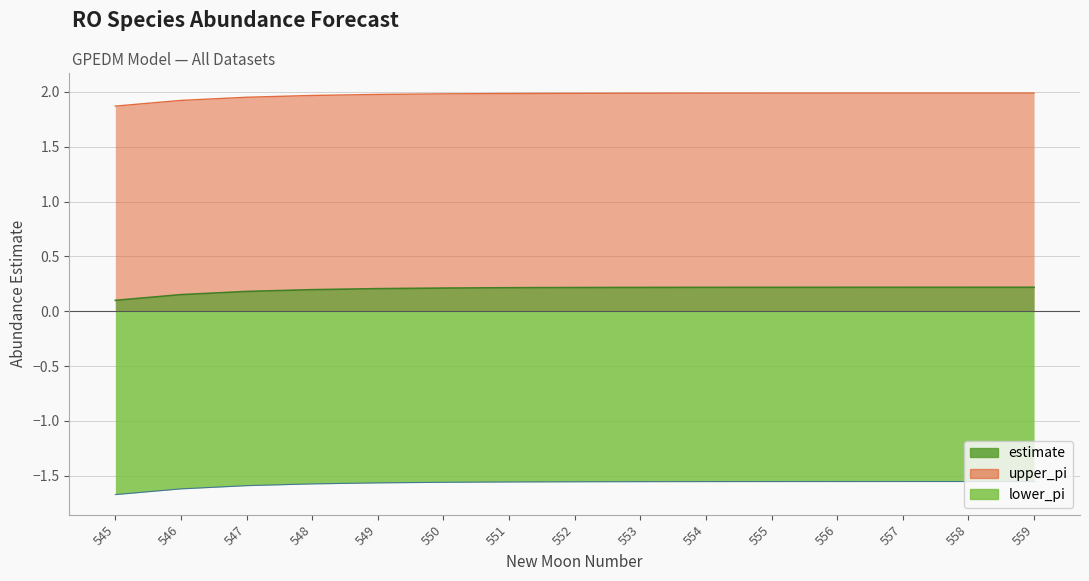

Reading right to left, what are all the values shown in this chart?

estimate: 559=0.2	558=0.2	557=0.2	556=0.2	555=0.2	554=0.2	553=0.2	552=0.2	551=0.2	550=0.2	549=0.2	548=0.2	547=0.2	546=0.2	545=0.1
upper_pi: 559=2.0	558=2.0	557=2.0	556=2.0	555=2.0	554=2.0	553=2.0	552=2.0	551=2.0	550=2.0	549=2.0	548=2.0	547=2.0	546=1.9	545=1.9
lower_pi: 559=-1.6	558=-1.6	557=-1.6	556=-1.6	555=-1.6	554=-1.6	553=-1.6	552=-1.6	551=-1.6	550=-1.6	549=-1.6	548=-1.6	547=-1.6	546=-1.6	545=-1.7